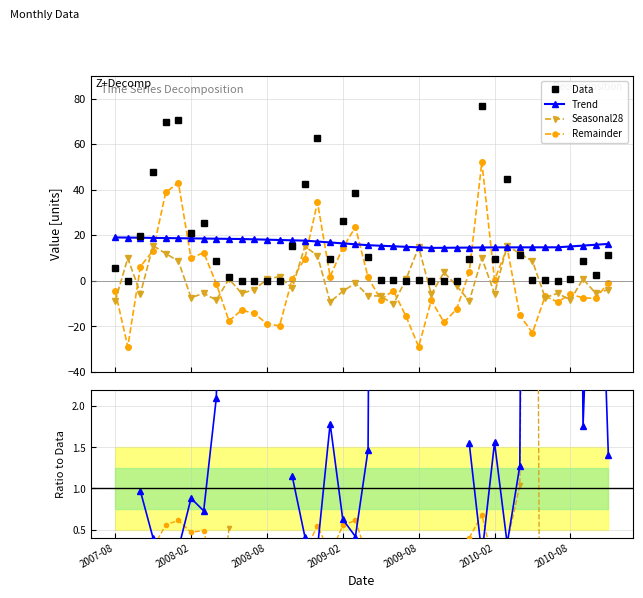

What are all the series names shown in the legend?

Data, Trend, Seasonal28, Remainder